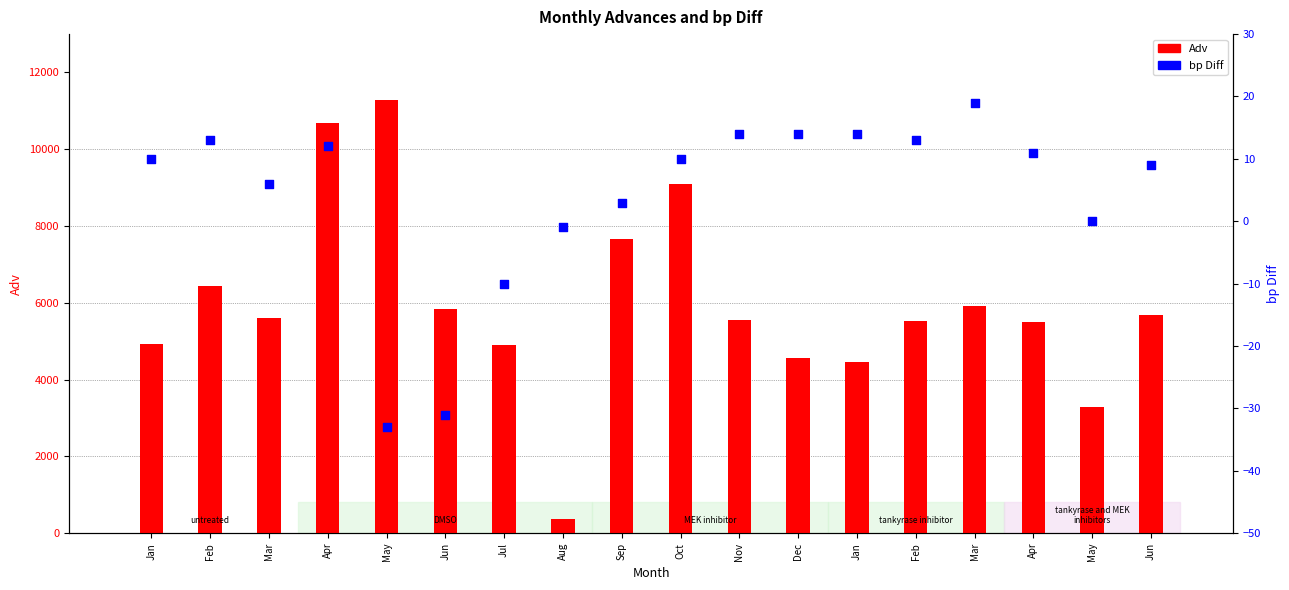

At which category is the sum across all series the highest?

May